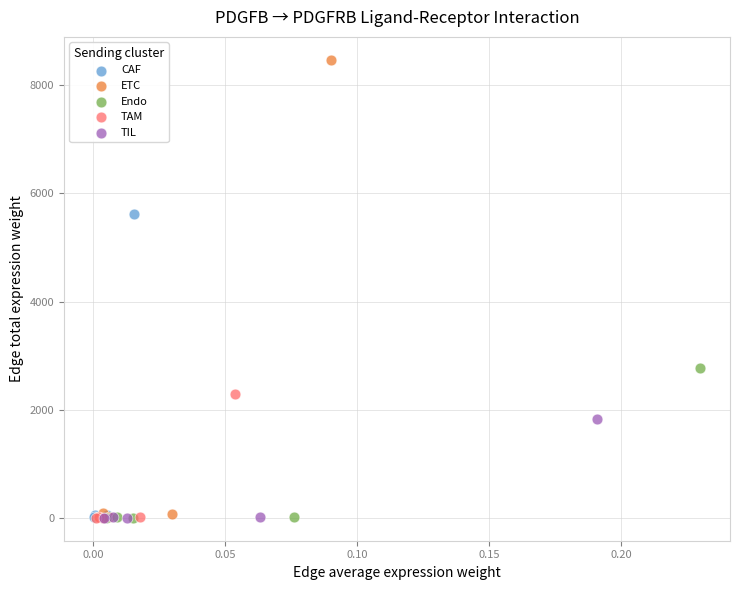

Which series reaches the maximum Y coordinate?

ETC